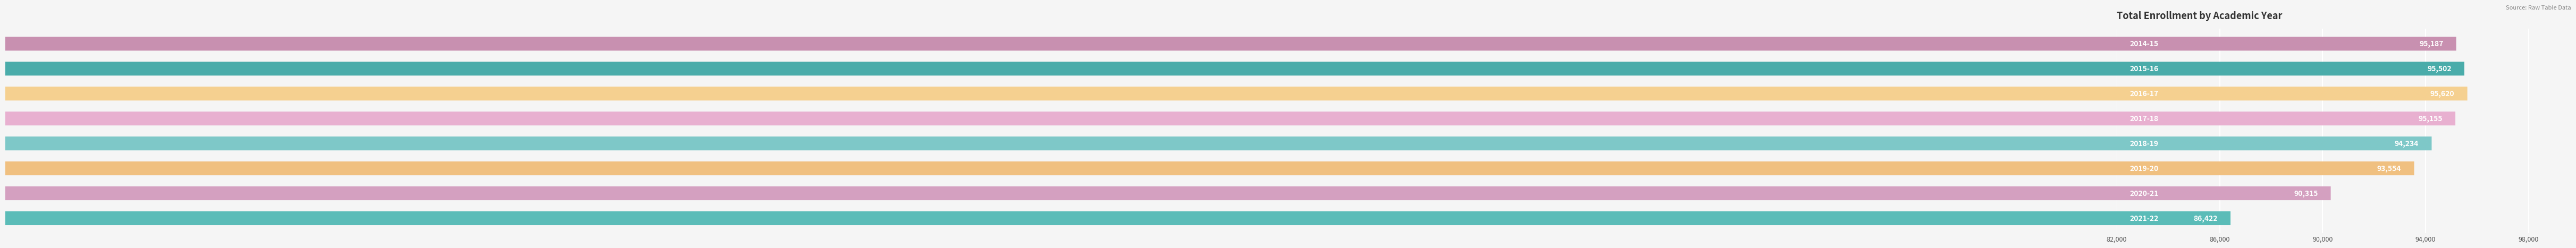

Are the bars grouped side by side (vs. stacked)?

No